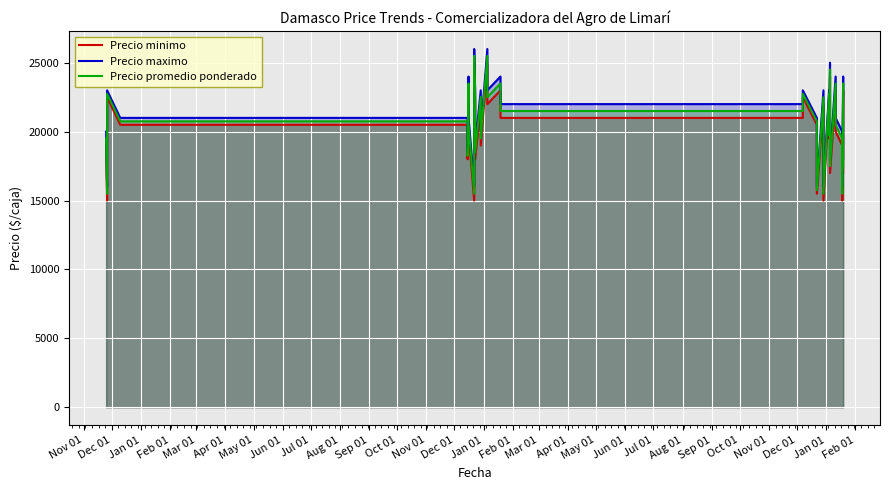

The Precio maximo series shows 30090 at Oct 01. True or false?

False